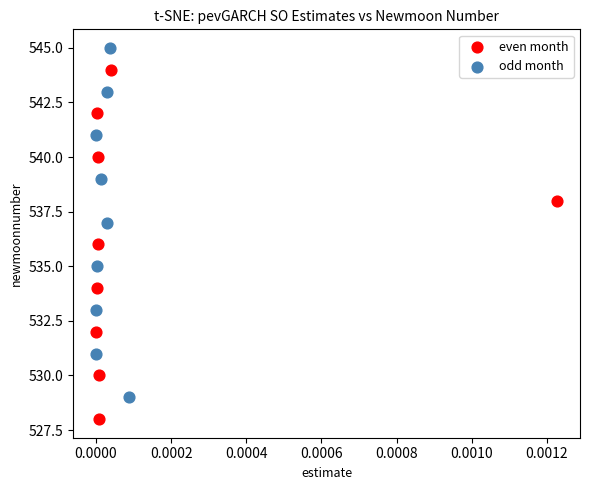

Which series contains the highest Y value?

odd month